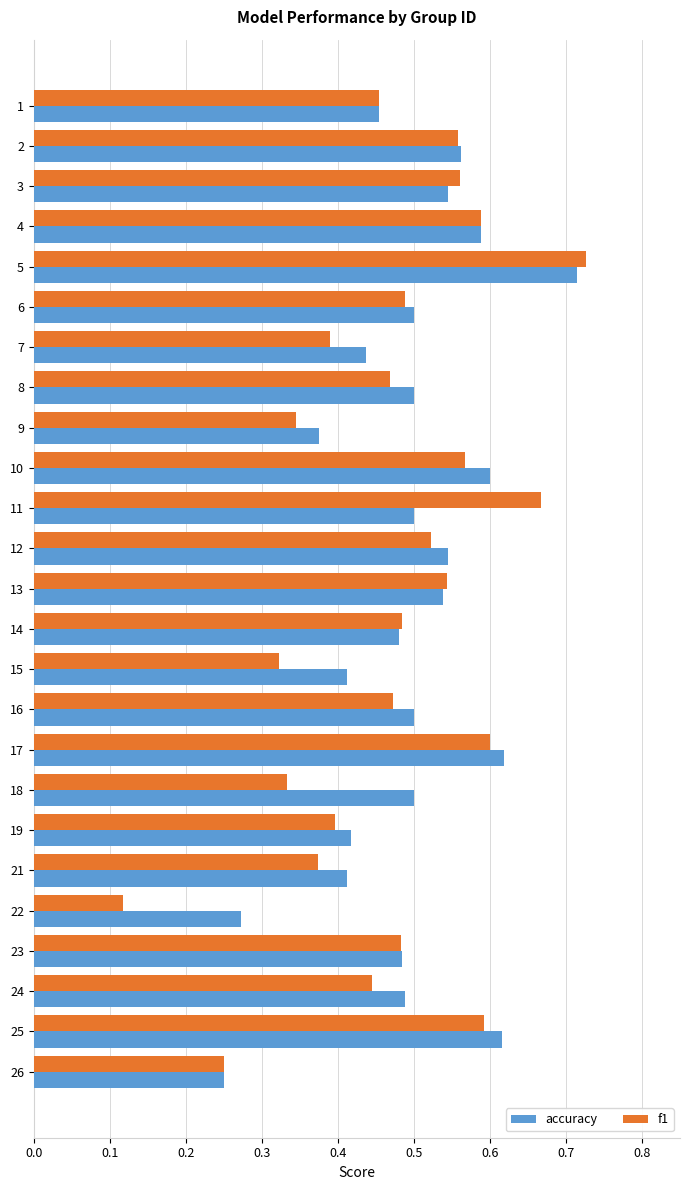

Which series has the largest total across all categories?

accuracy